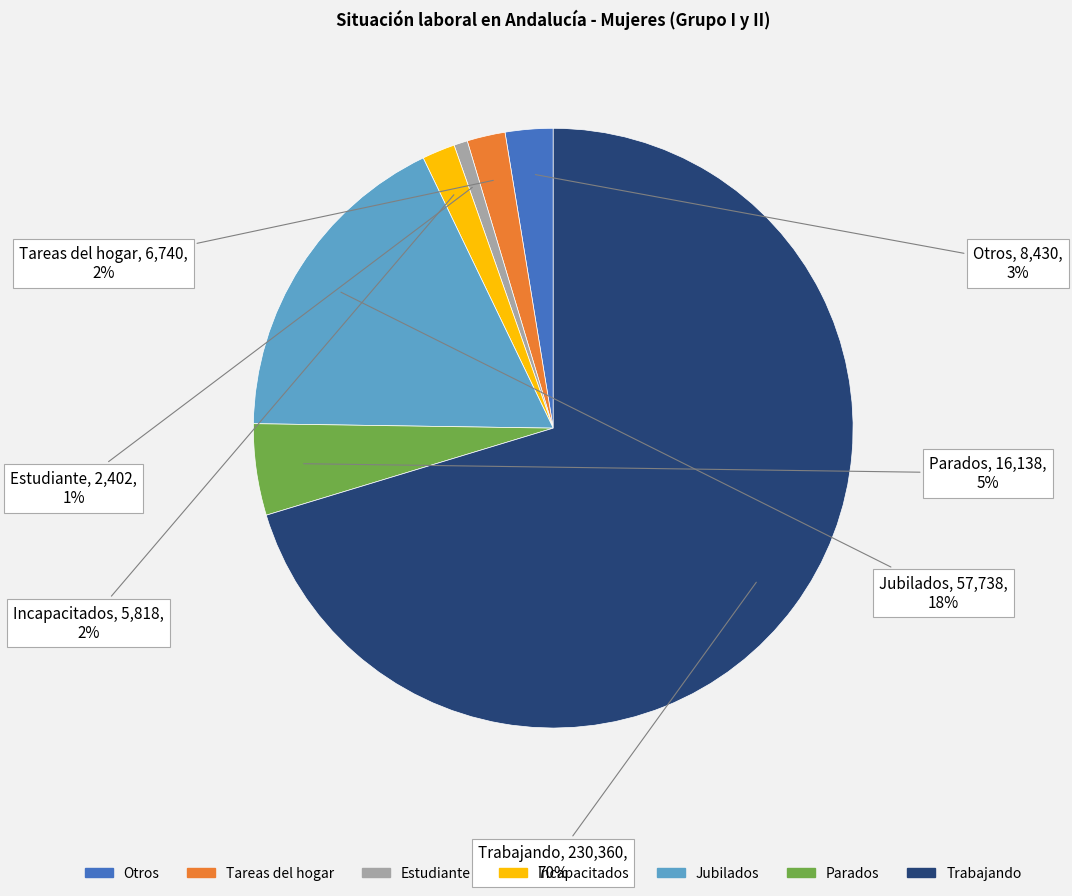

How many slices are in this pie chart?

7